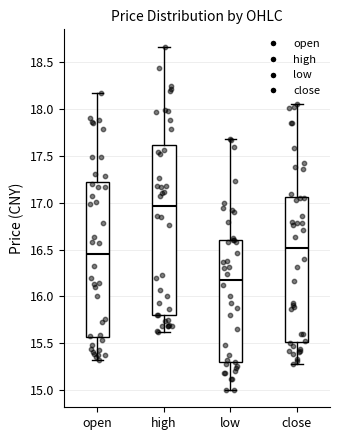

Which box's median line is the highest?

high